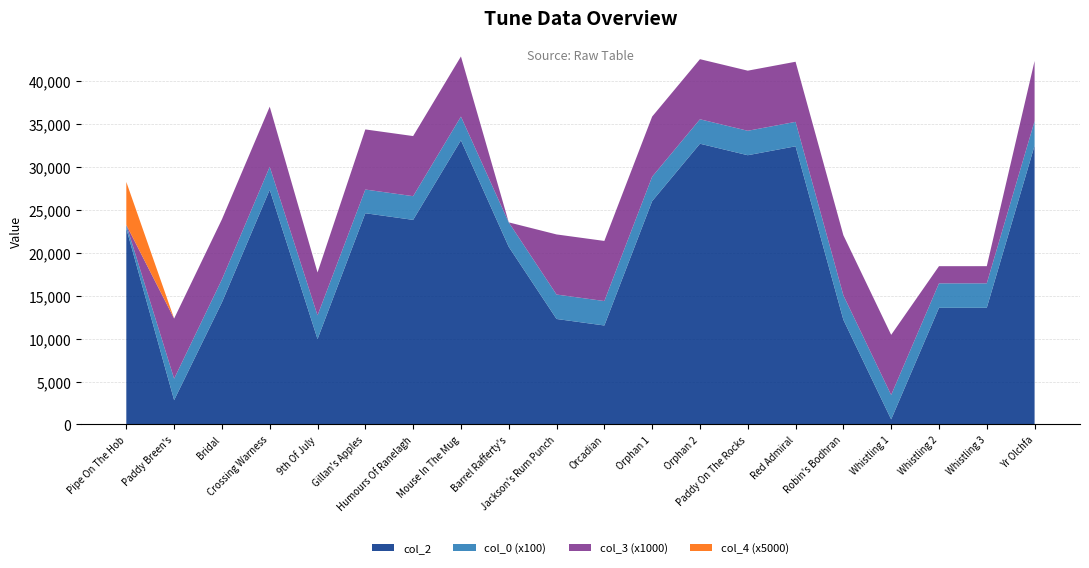

Reading left to right, what are all the values shown in this chart?

col_2: Pipe On The Hob=22811.0	Paddy Breen's=2829.0	Bridal=14212.0	Crossing Warness=27331.0	9th Of July=9940.0	Gillan's Apples=24596.0	Humours Of Ranelagh=23823.0	Mouse In The Mug=33093.0	Barrel Rafferty's=20686.0	Jackson's Rum Punch=12282.0	Orcadian=11524.0	Orphan 1=26007.0	Orphan 2=32691.0	Paddy On The Rocks=31352.0	Red Admiral=32391.0	Robin's Bodhran=12190.0	Whistling 1=588.0	Whistling 2=13584.0	Whistling 3=13586.0	Yr Olchfa=32478.0
col_0: Pipe On The Hob=4.3	Paddy Breen's=25.0	Bridal=26.7	Crossing Warness=26.7	9th Of July=27.6	Gillan's Apples=27.6	Humours Of Ranelagh=27.6	Mouse In The Mug=27.6	Barrel Rafferty's=28.5	Jackson's Rum Punch=28.5	Orcadian=28.5	Orphan 1=28.5	Orphan 2=28.5	Paddy On The Rocks=28.5	Red Admiral=28.5	Robin's Bodhran=28.5	Whistling 1=28.5	Whistling 2=28.5	Whistling 3=28.5	Yr Olchfa=28.5
col_3: Pipe On The Hob=0.0	Paddy Breen's=7.0	Bridal=7.0	Crossing Warness=7.0	9th Of July=5.0	Gillan's Apples=7.0	Humours Of Ranelagh=7.0	Mouse In The Mug=7.0	Barrel Rafferty's=0.0	Jackson's Rum Punch=7.0	Orcadian=7.0	Orphan 1=7.0	Orphan 2=7.0	Paddy On The Rocks=7.0	Red Admiral=7.0	Robin's Bodhran=7.0	Whistling 1=7.0	Whistling 2=2.0	Whistling 3=2.0	Yr Olchfa=7.0
col_4: Pipe On The Hob=1.0	Paddy Breen's=0.0	Bridal=0.0	Crossing Warness=0.0	9th Of July=0.0	Gillan's Apples=0.0	Humours Of Ranelagh=0.0	Mouse In The Mug=0.0	Barrel Rafferty's=0.0	Jackson's Rum Punch=0.0	Orcadian=0.0	Orphan 1=0.0	Orphan 2=0.0	Paddy On The Rocks=0.0	Red Admiral=0.0	Robin's Bodhran=0.0	Whistling 1=0.0	Whistling 2=0.0	Whistling 3=0.0	Yr Olchfa=0.0